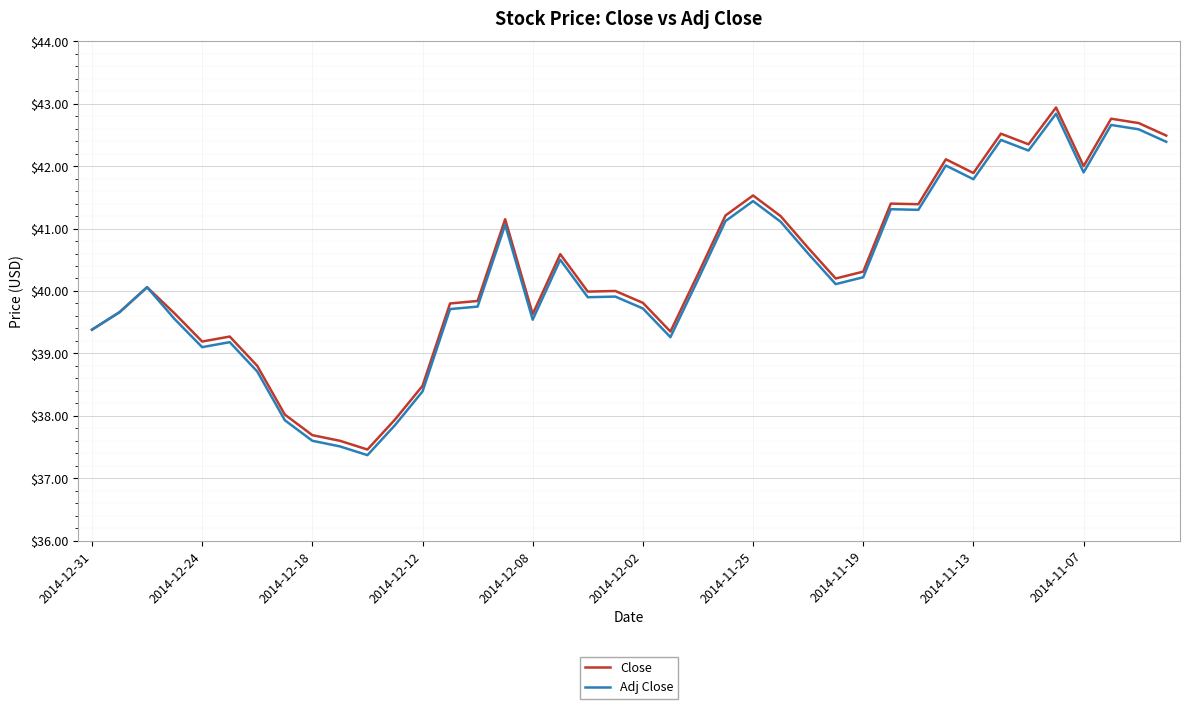

What is the greatest value displayed?

42.9